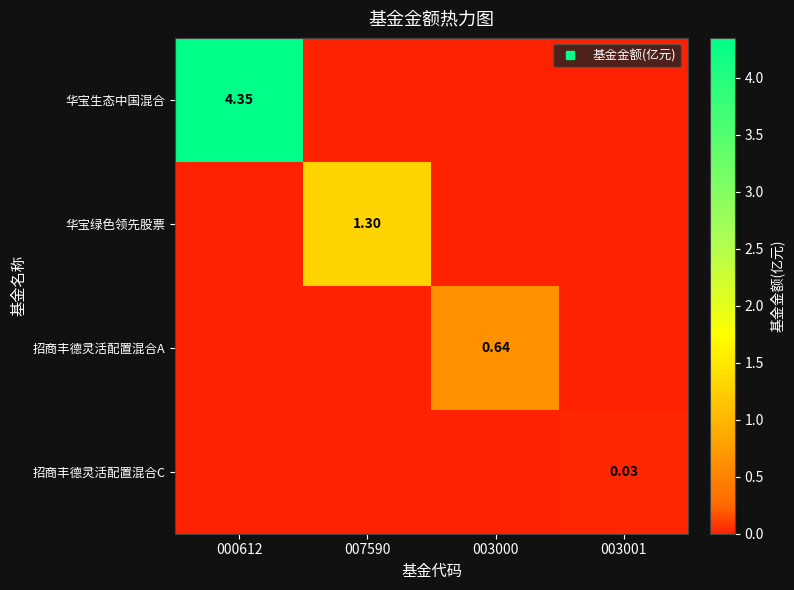

Rank the series at 003001 from highest to lowest value.

招商丰德灵活配置混合C, 华宝生态中国混合, 华宝绿色领先股票, 招商丰德灵活配置混合A